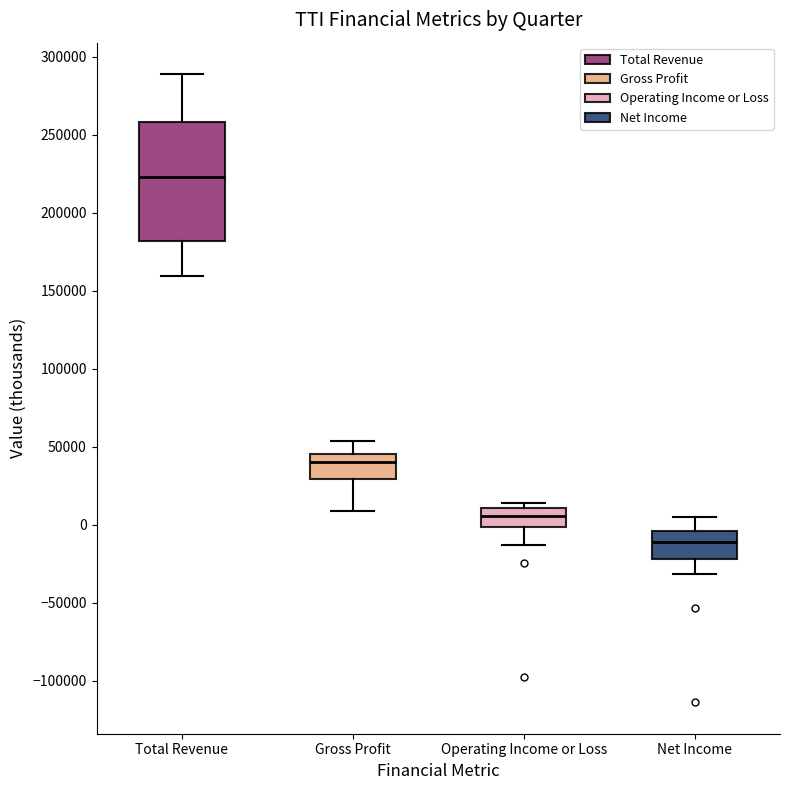

Comparing the boxes themselves (not the whiskers), which one is the tallest?

Total Revenue